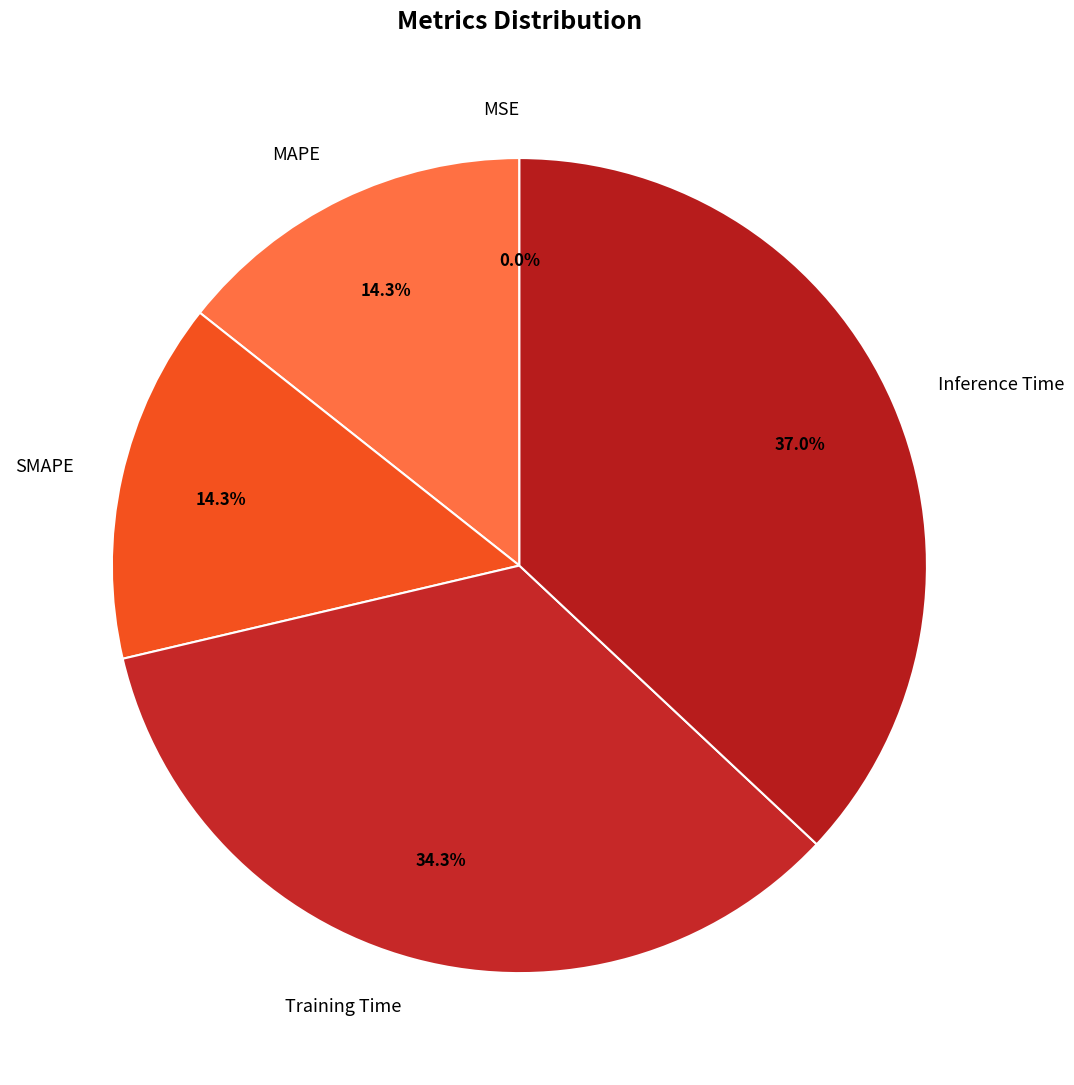

Does Training Time represent more than half of the total?

No